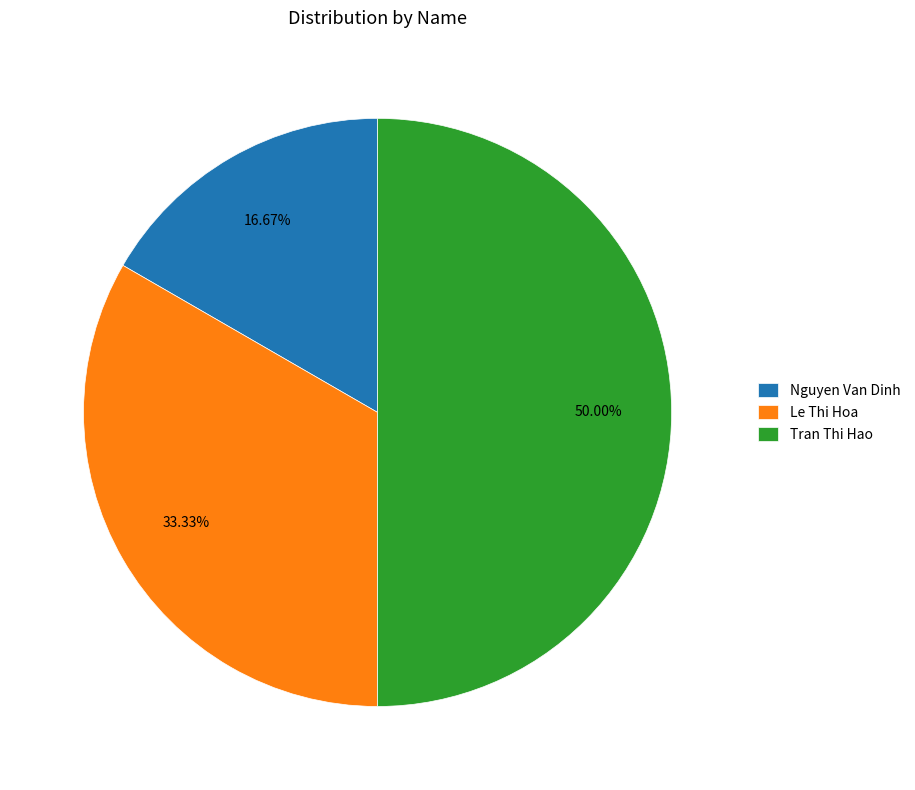

What percentage is NOT represented by Nguyen Van Dinh?

83.3%